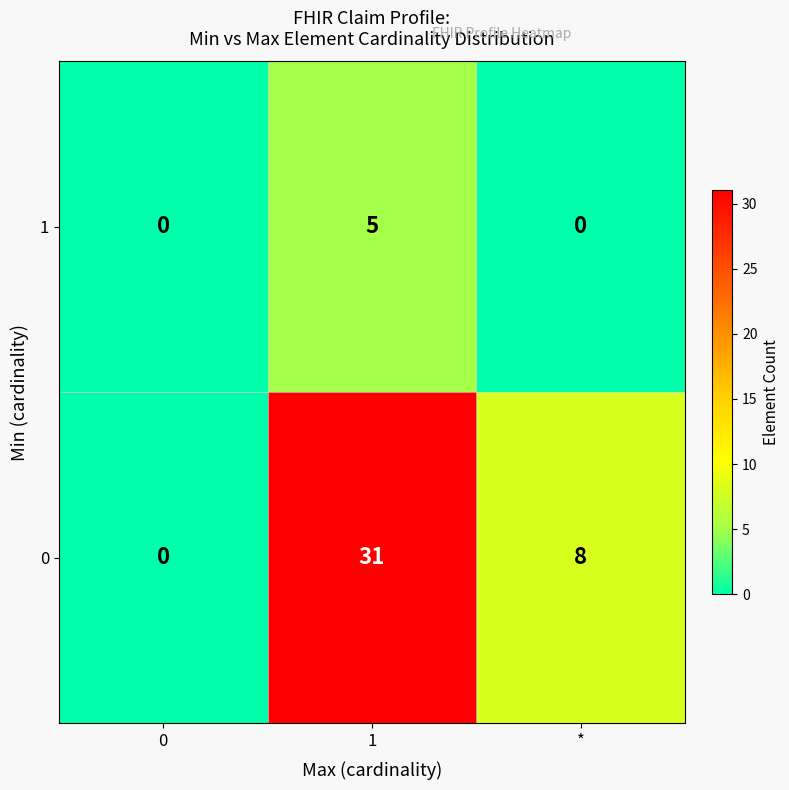

What is the difference between the maximum and minimum values in the 0 series?

31